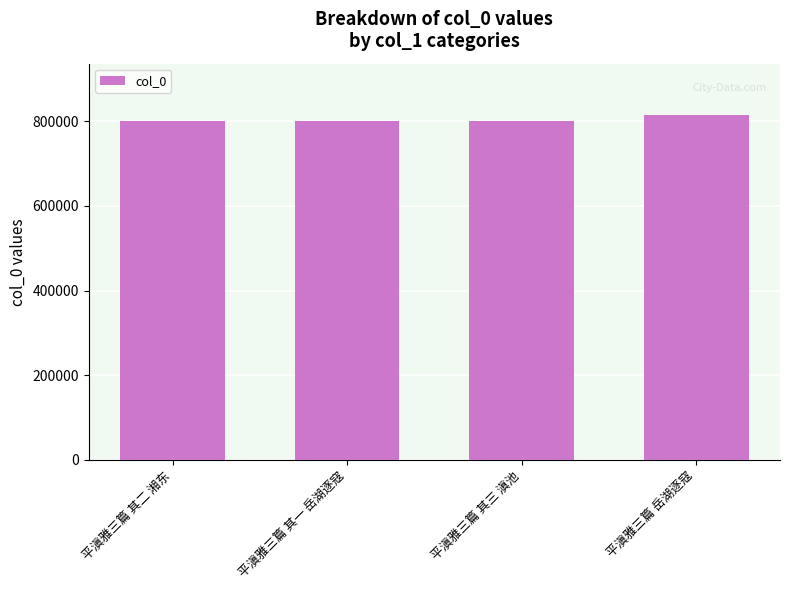

The chart shows a value of 1072768 at 平滇雅三篇 其三 滇池. True or false?

False